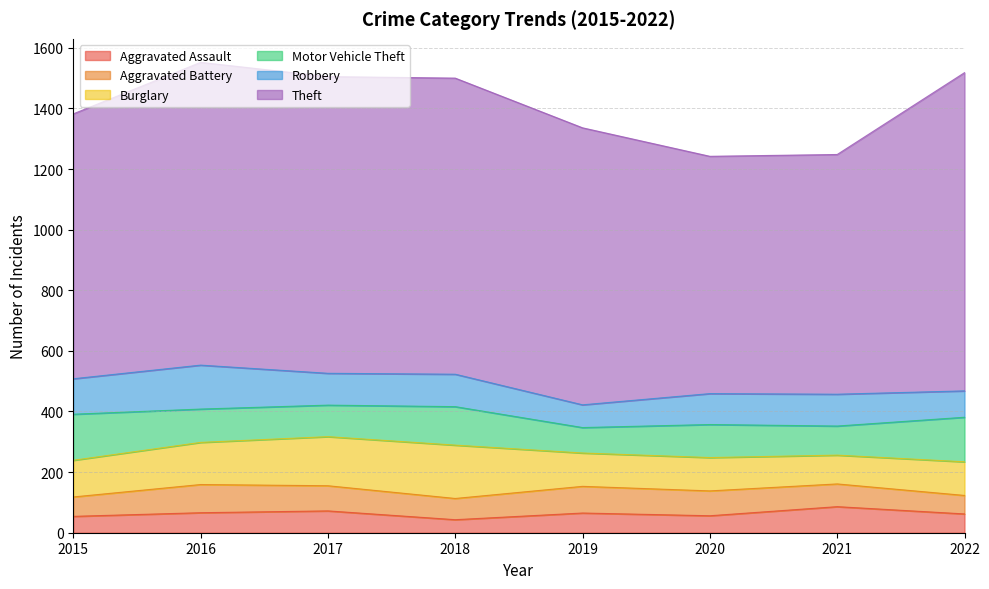

What is the difference between the Burglary values at 2021 and 2015?

26